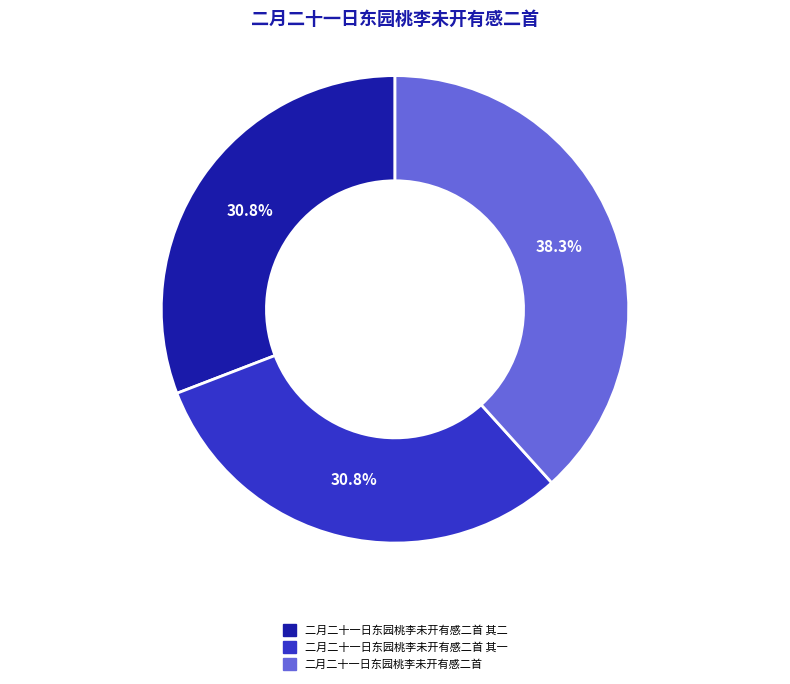

How many slices are in this pie chart?

3